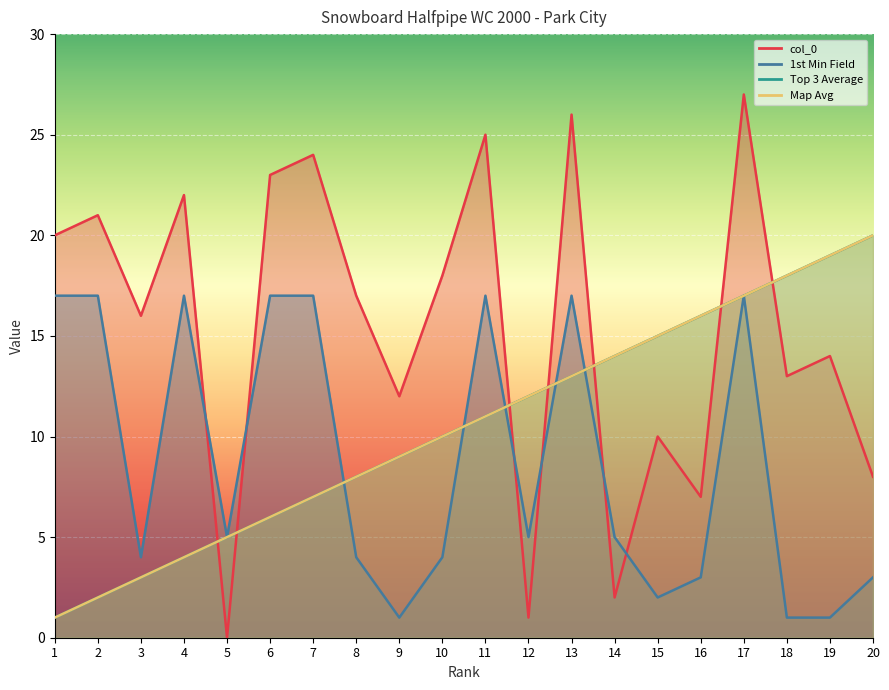

How many times do Map Avg and col_0 cross each other?

7